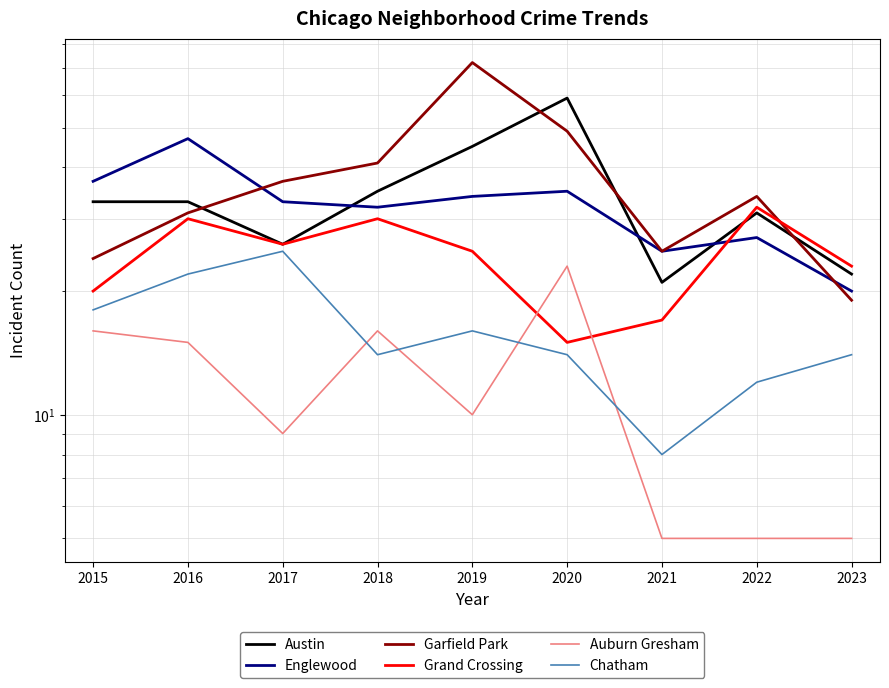

What is the difference between the maximum and minimum values in the Chatham series?

17